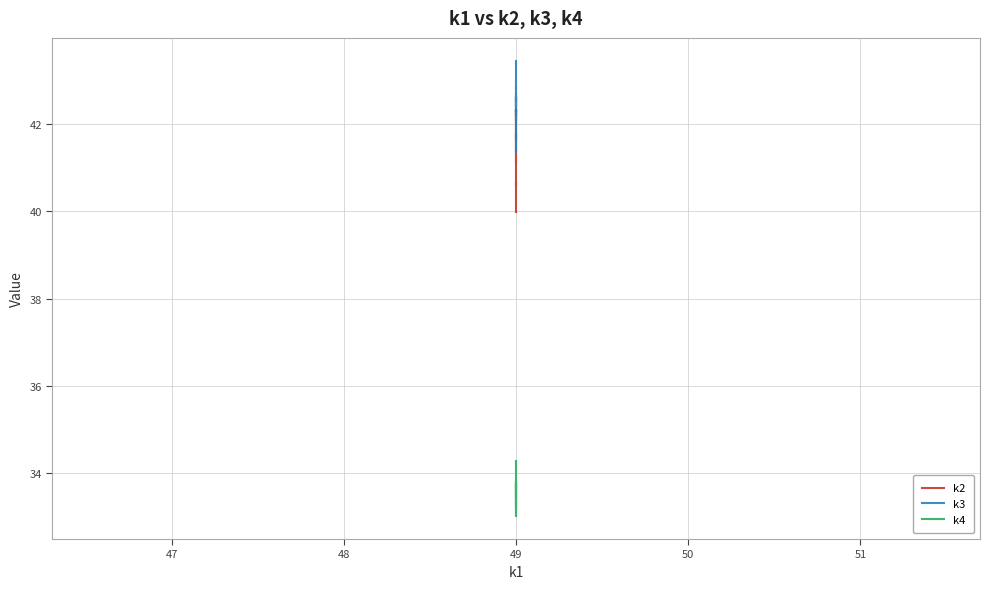

Reading right to left, transcribe all the data shown in this chart.

k2: 40.0	40.4	40.7	40.6	40.9	41.0	41.6	42.1	42.1	42.2	42.3	42.2	42.3	42.1	41.6	41.7	41.8	41.3	41.1	41.1
k3: 41.4	41.3	41.7	42.3	42.3	42.6	42.4	42.7	42.7	42.2	42.3	42.4	42.6	42.5	42.8	42.8	43.0	43.4	43.4	43.4
k4: 33.8	33.5	33.4	33.5	33.8	33.5	33.2	33.0	33.2	33.3	33.2	33.8	33.7	33.4	33.5	33.7	34.1	34.2	34.3	34.2